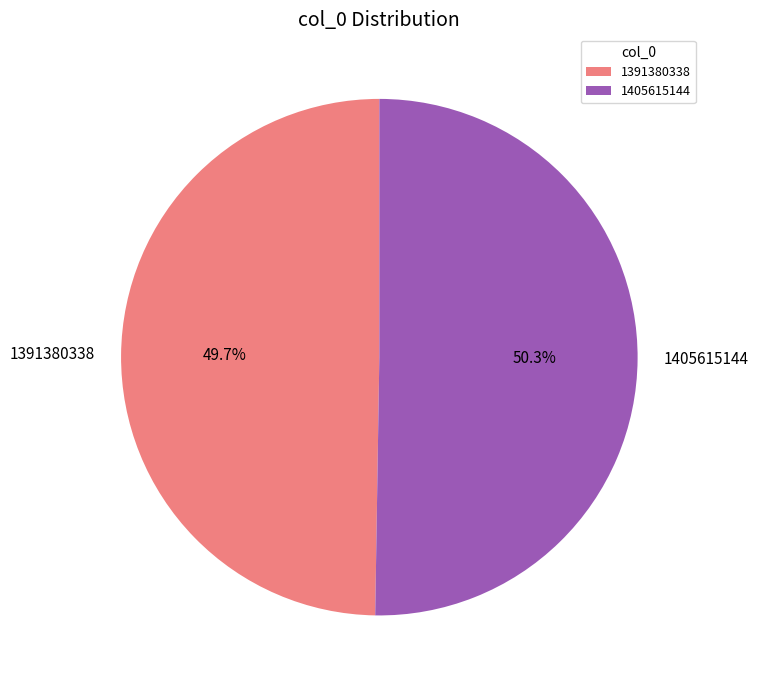

To the nearest percent, what is the combined percentage of 1405615144 and 1391380338?

100%